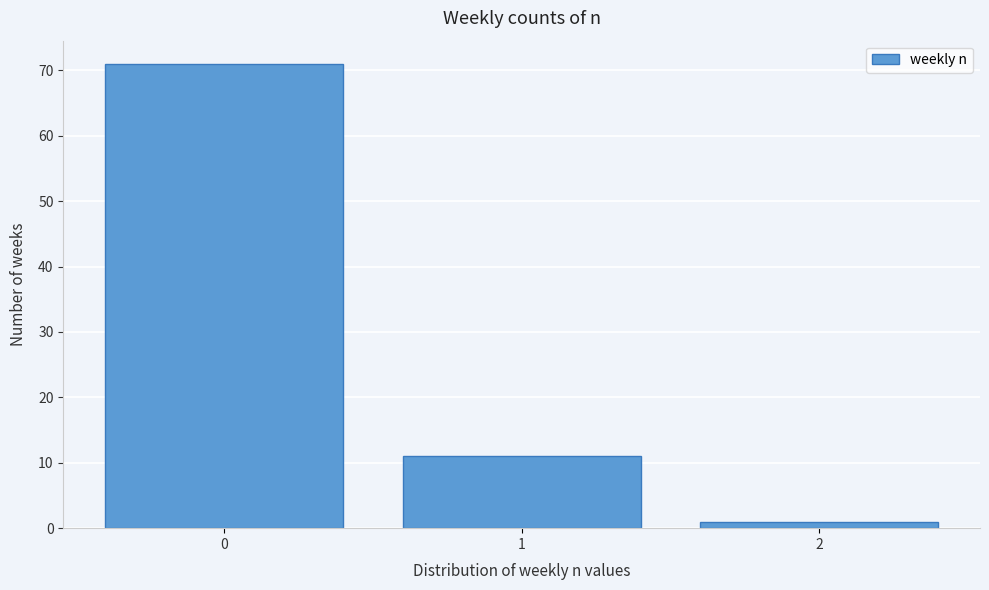

Reading right to left, extract all data points from this chart.

2=1	1=11	0=71